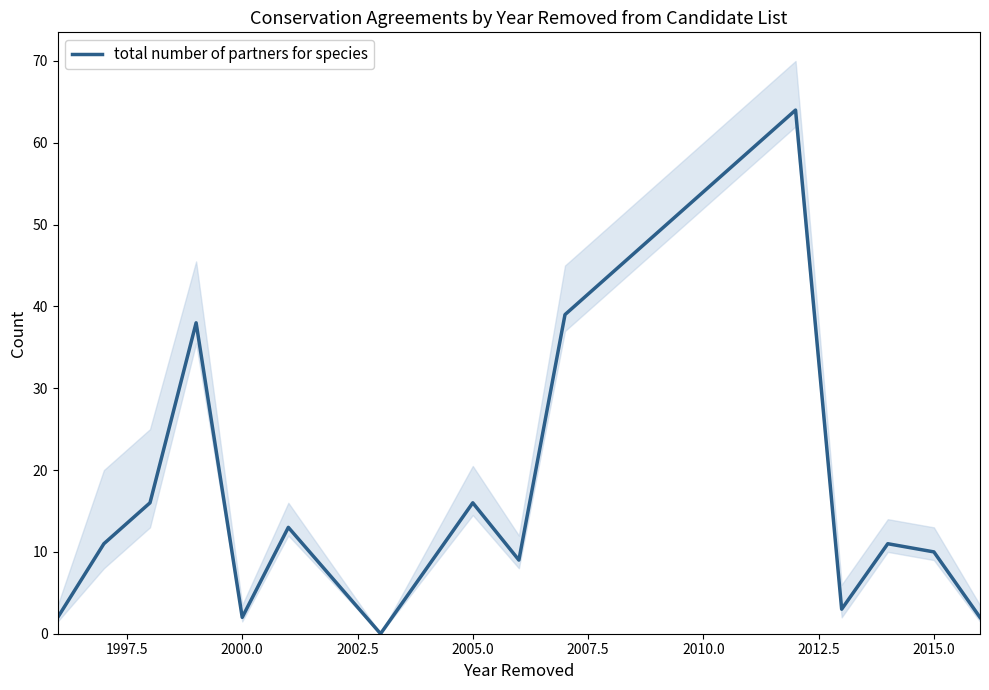

How many data points does each series have?

15